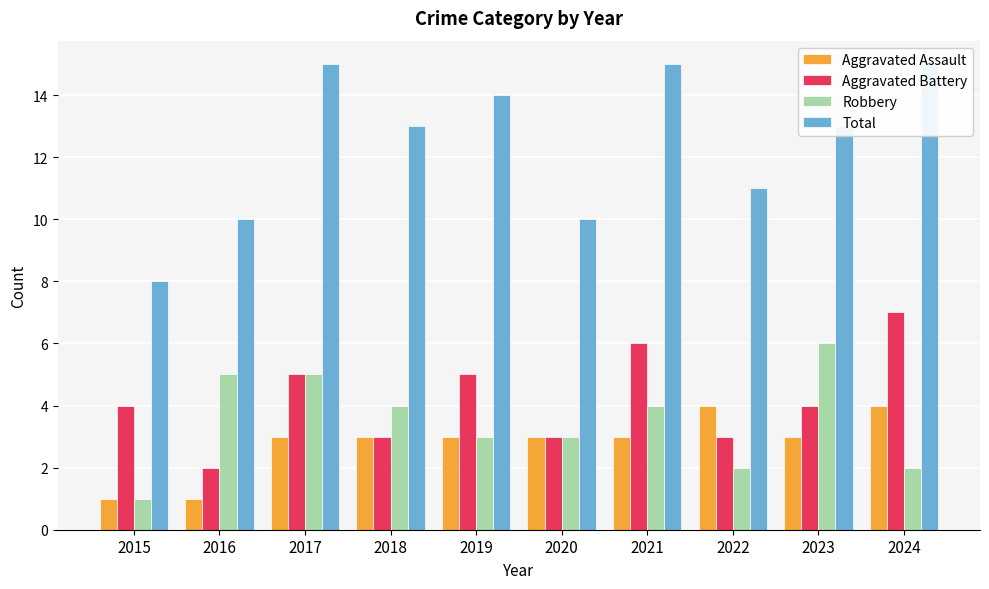

Rank the series by their maximum value, from highest to lowest.

Total, Aggravated Battery, Robbery, Aggravated Assault